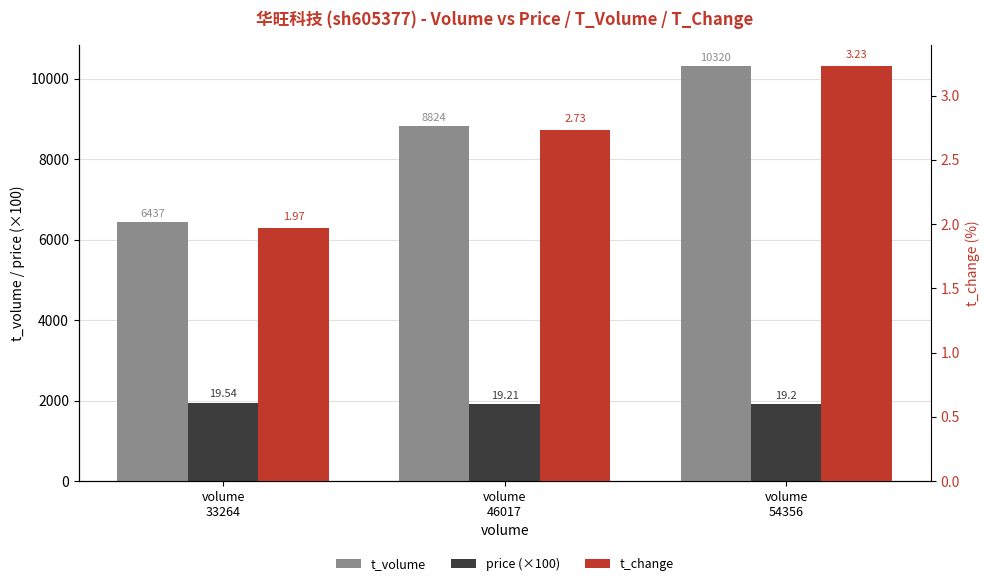

What are all the series names shown in the legend?

t_volume, price (×100), t_change